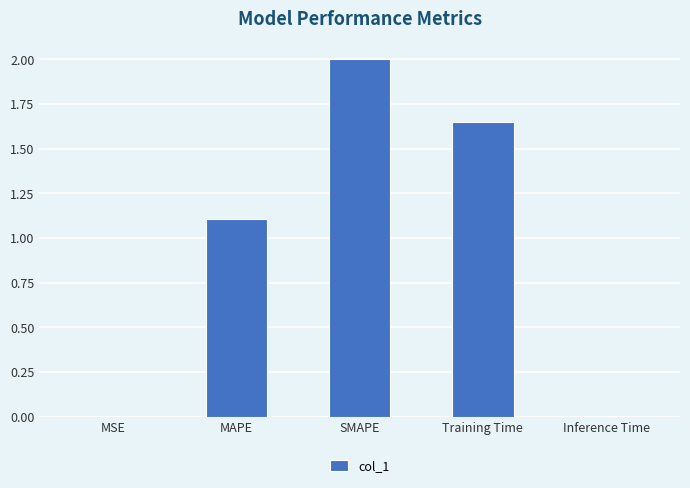

Which category has the highest value across all series?

SMAPE